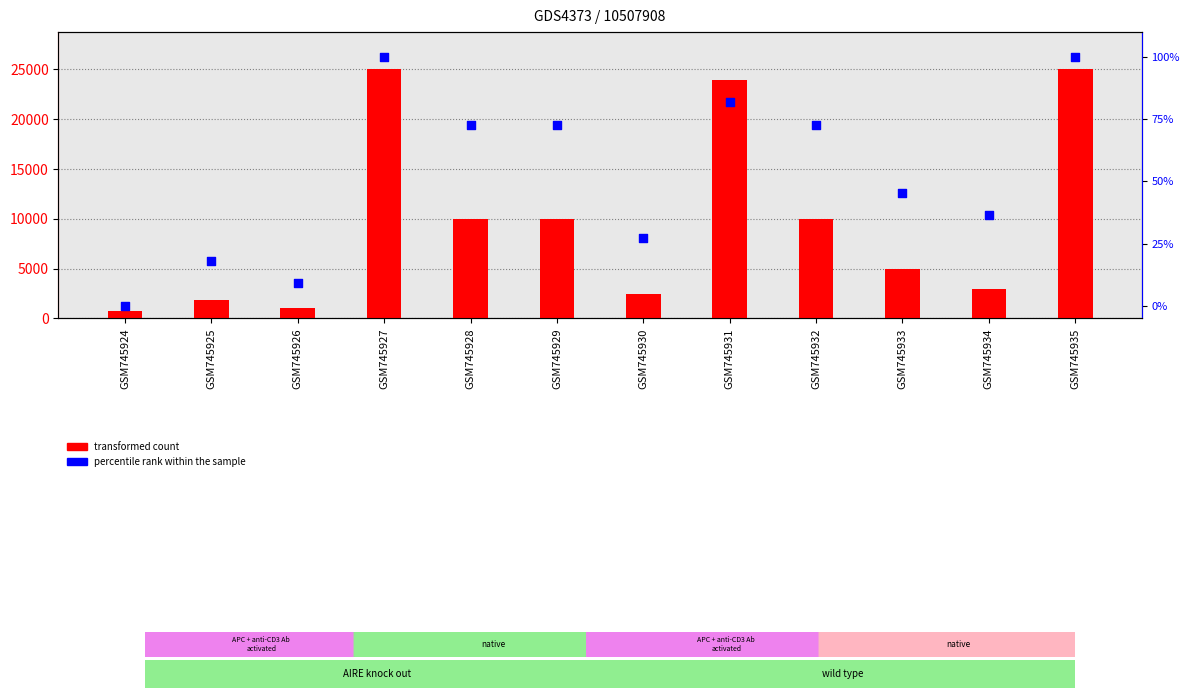

Is the value of transformed count at GSM745925 greater than the value of percentile rank within the sample at GSM745924?

Yes